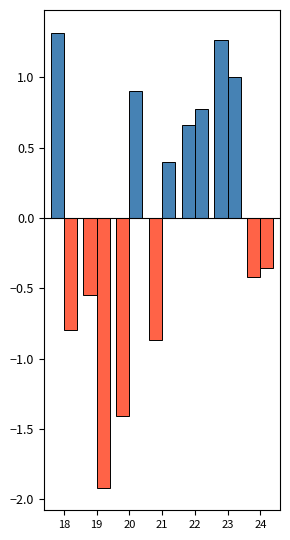

How many data points does each series have?

7